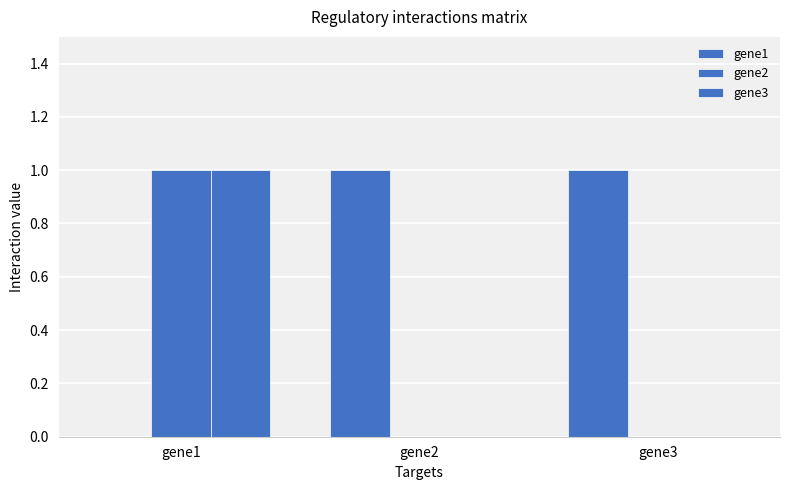

How many groups of bars are there?

3